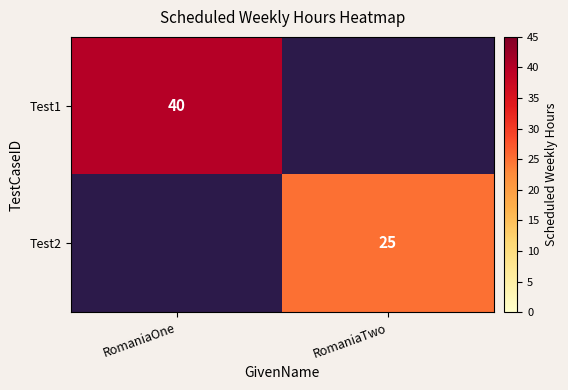

Is it true that Test2 equals 42 at RomaniaTwo?

False